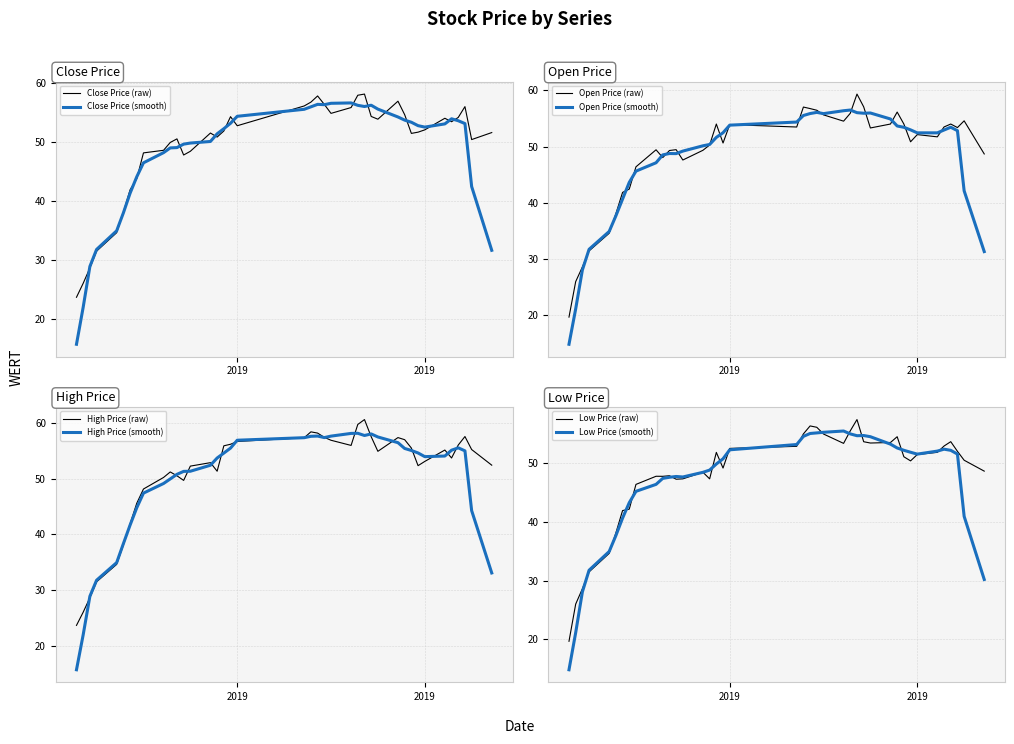

At how many categories does at least one series exceed 27?

38